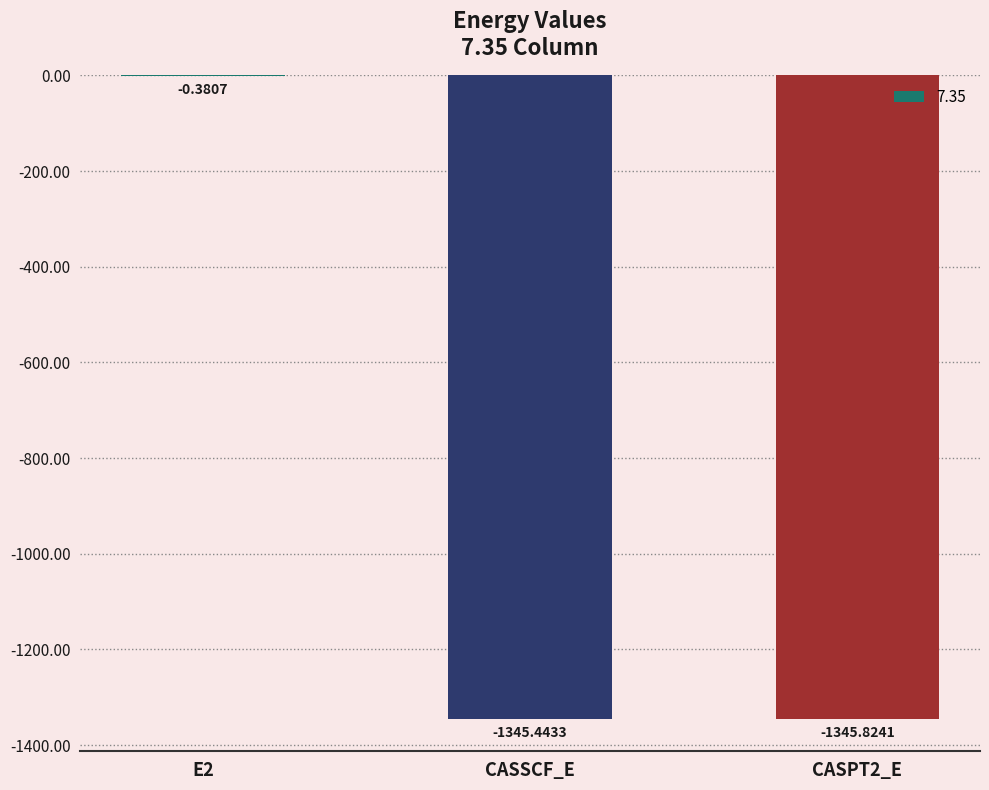

At which label is the value closest to -673?

CASSCF_E